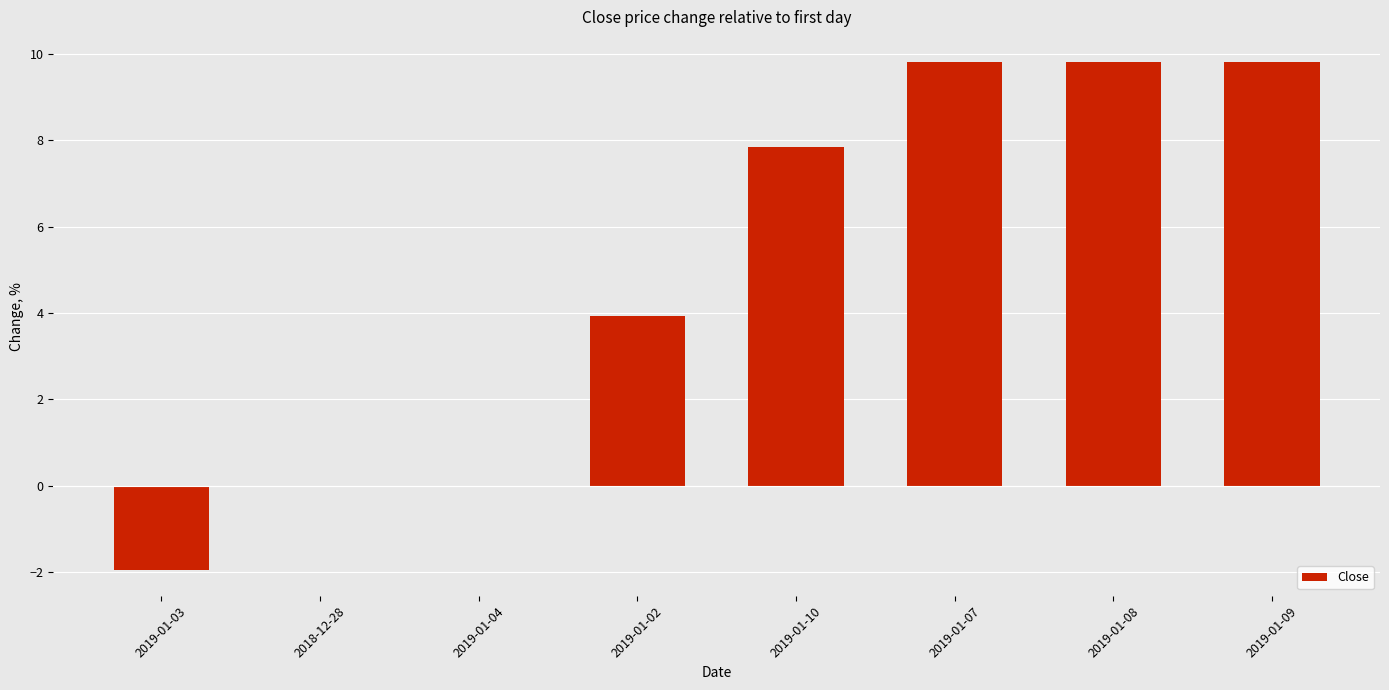

Is it true that the value at 2019-01-04 is -5.9?

False